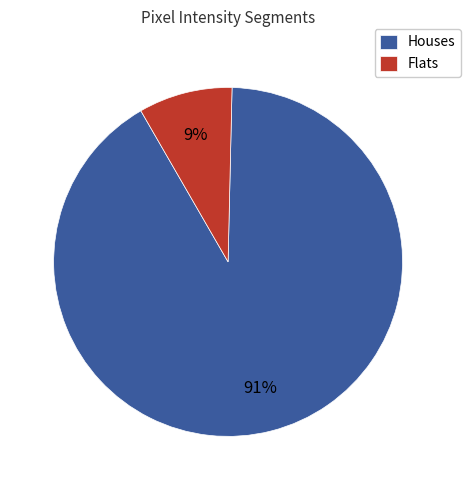

Which category has the smallest portion of the pie?

Flats